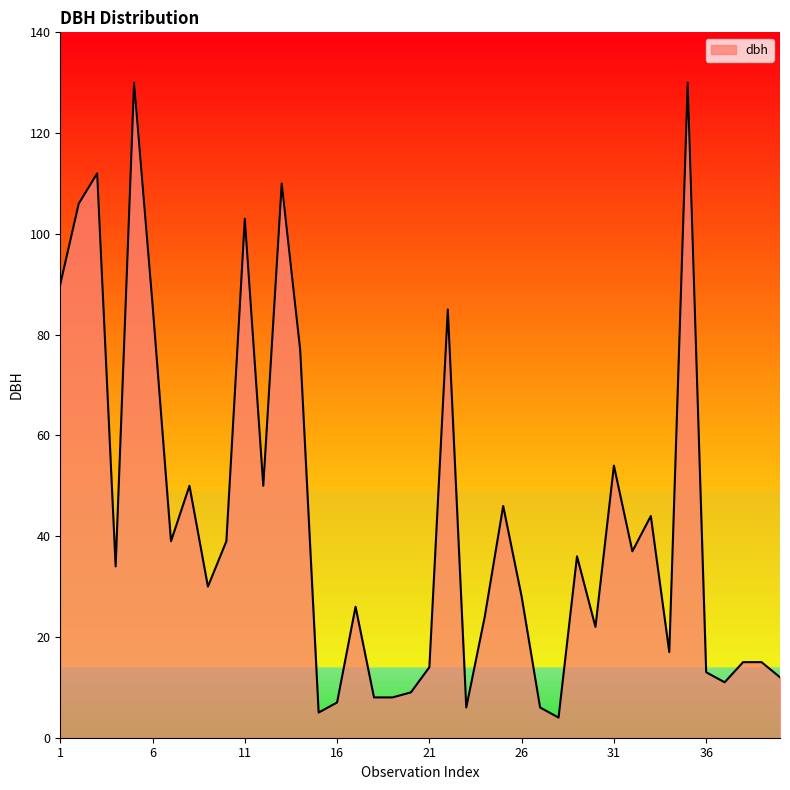

What is the minimum value shown in the chart?

4